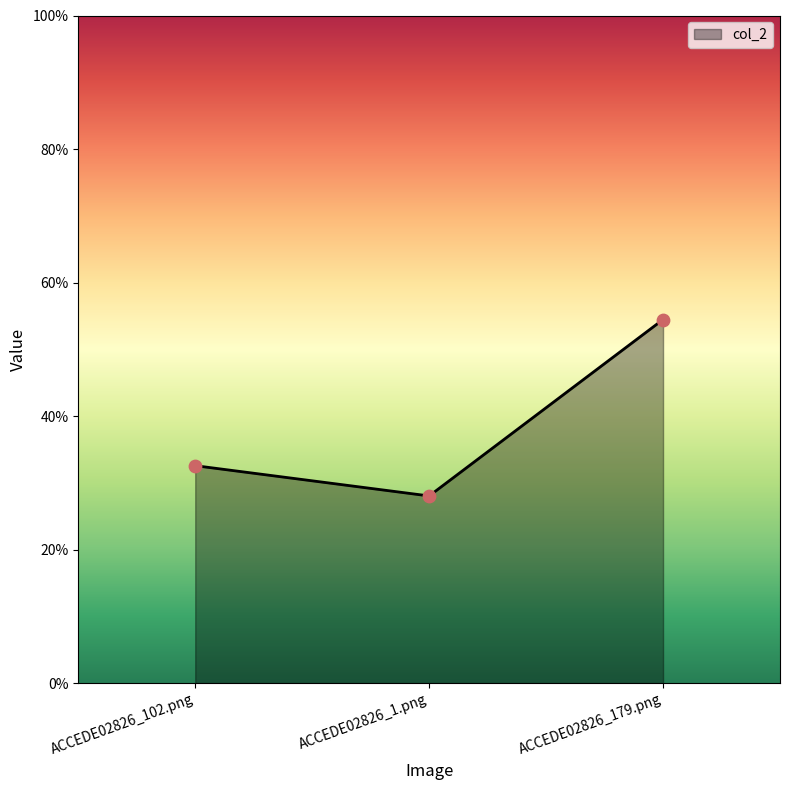

Which has a higher value, ACCEDE02826_179.png or ACCEDE02826_1.png?

ACCEDE02826_179.png